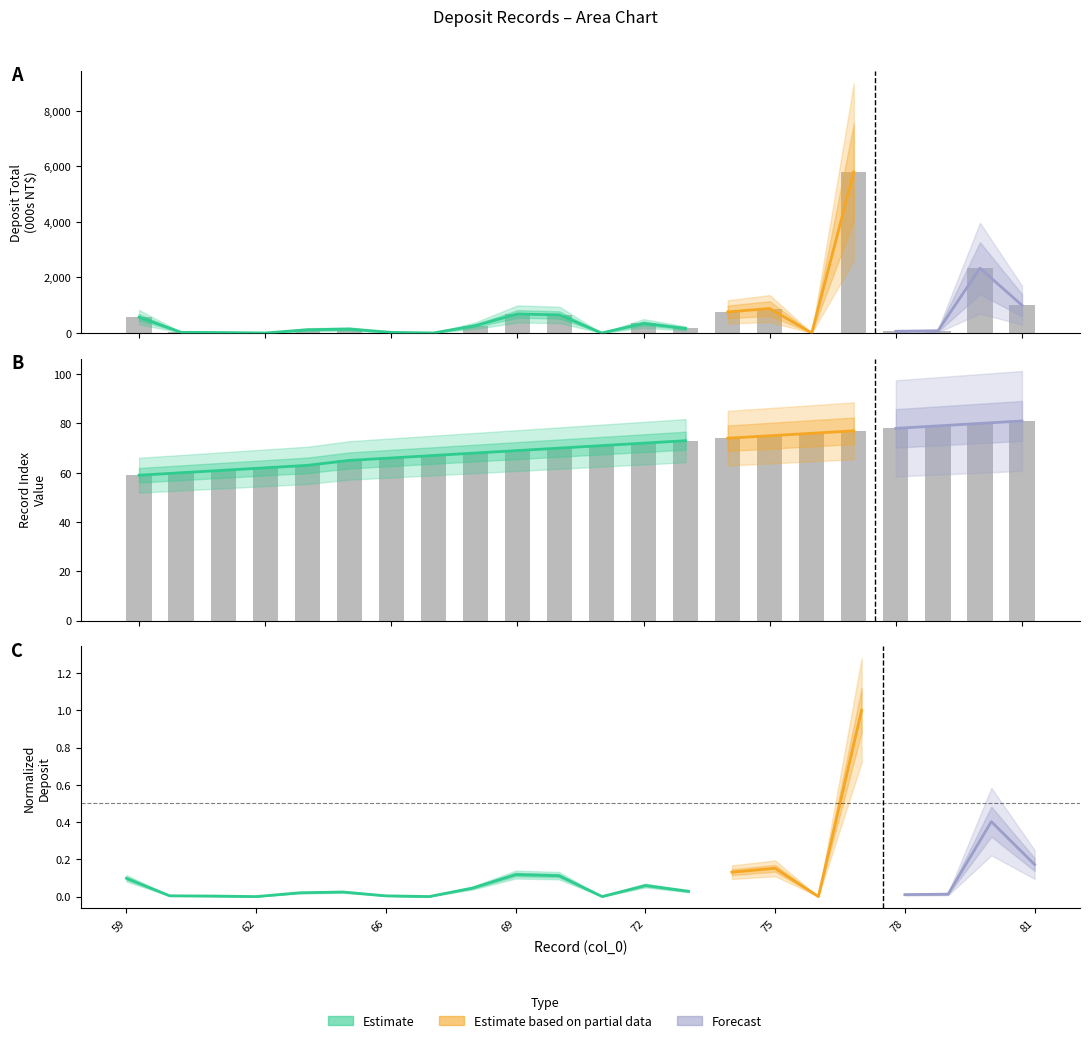

What is the difference between the total values at 70 and 68?

386.7